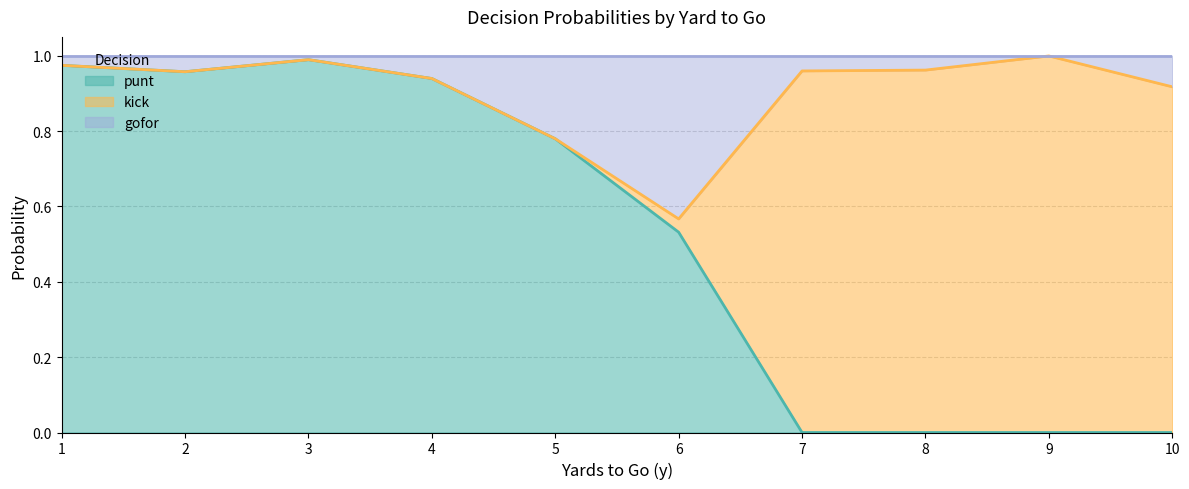

The value of punt at 4 is 0.5. True or false?

False